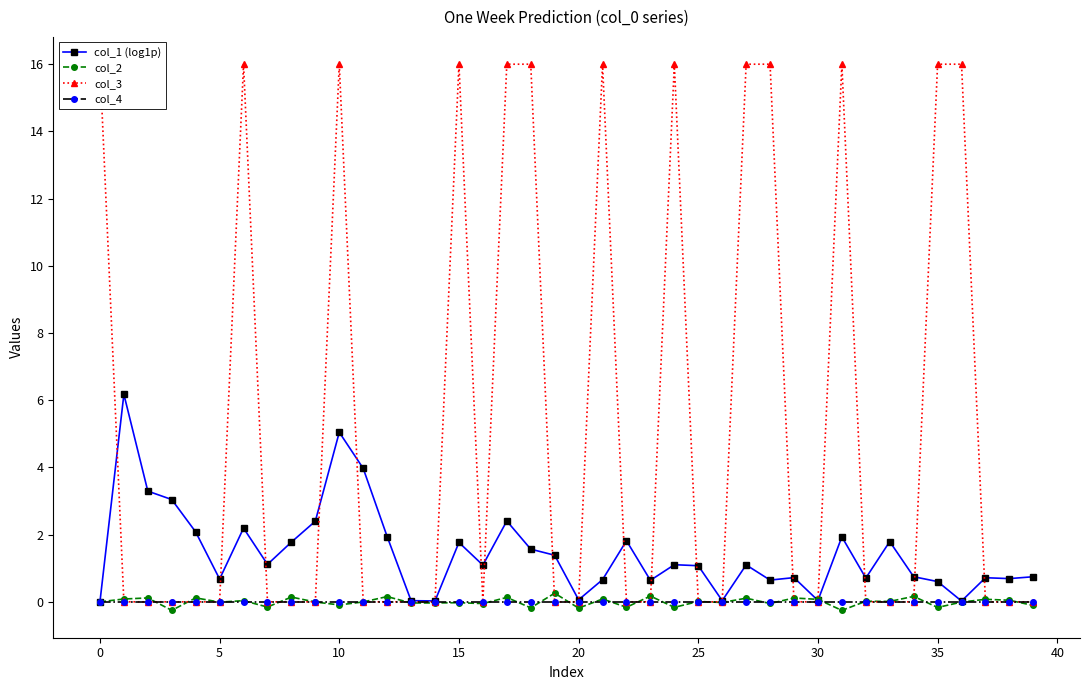

Which series ends up on top after the final intersection of col_4 and col_2?

col_4